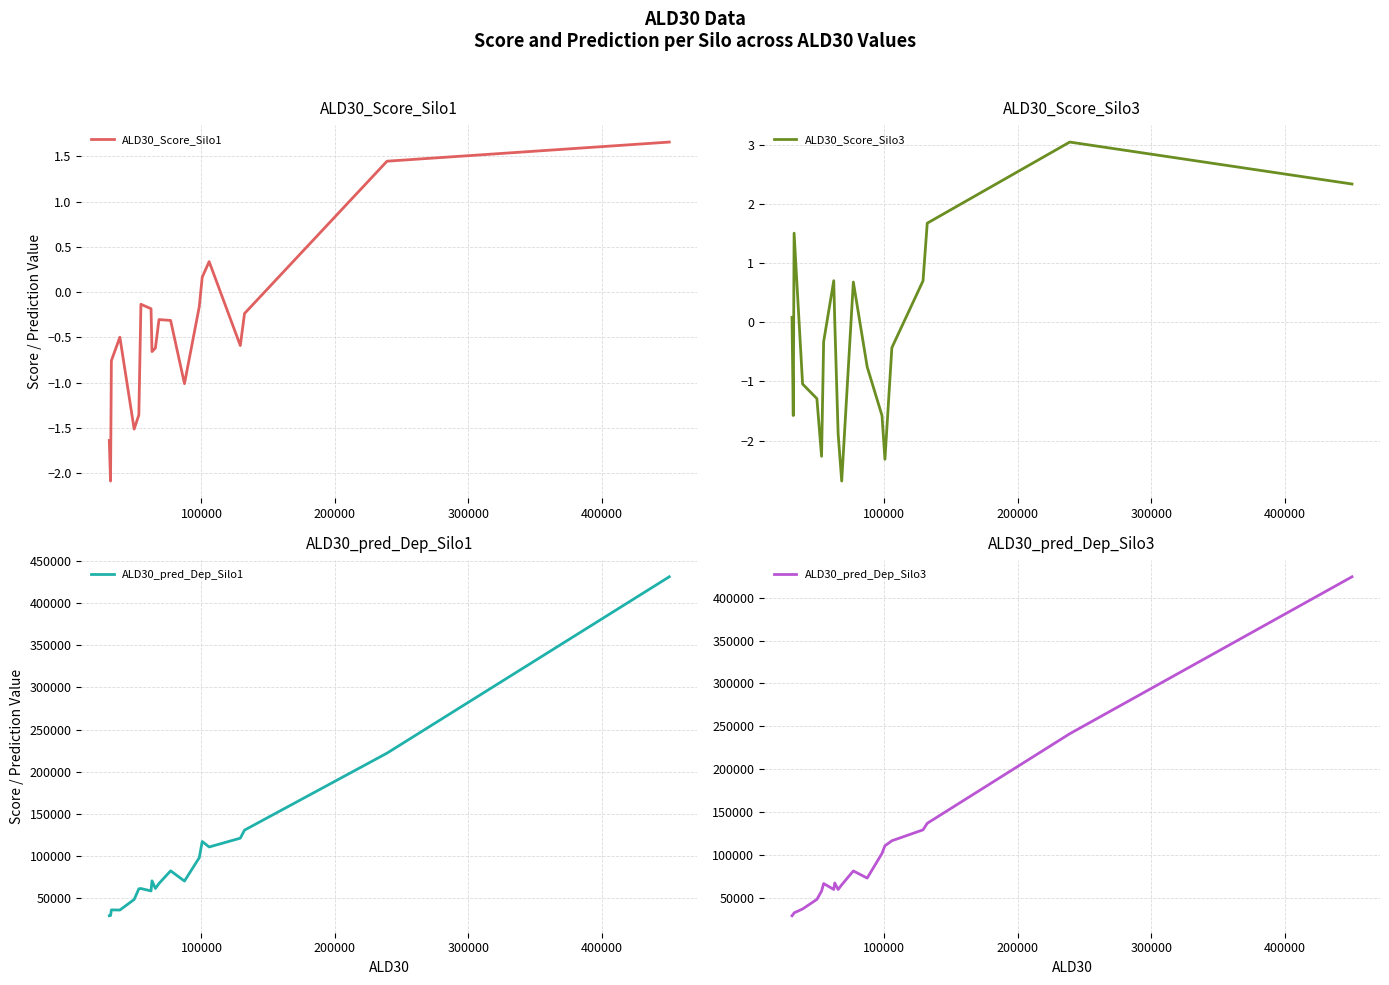

True or false: ALD30_pred_Dep_Silo3 and ALD30_pred_Dep_Silo1 intersect in this chart.

True